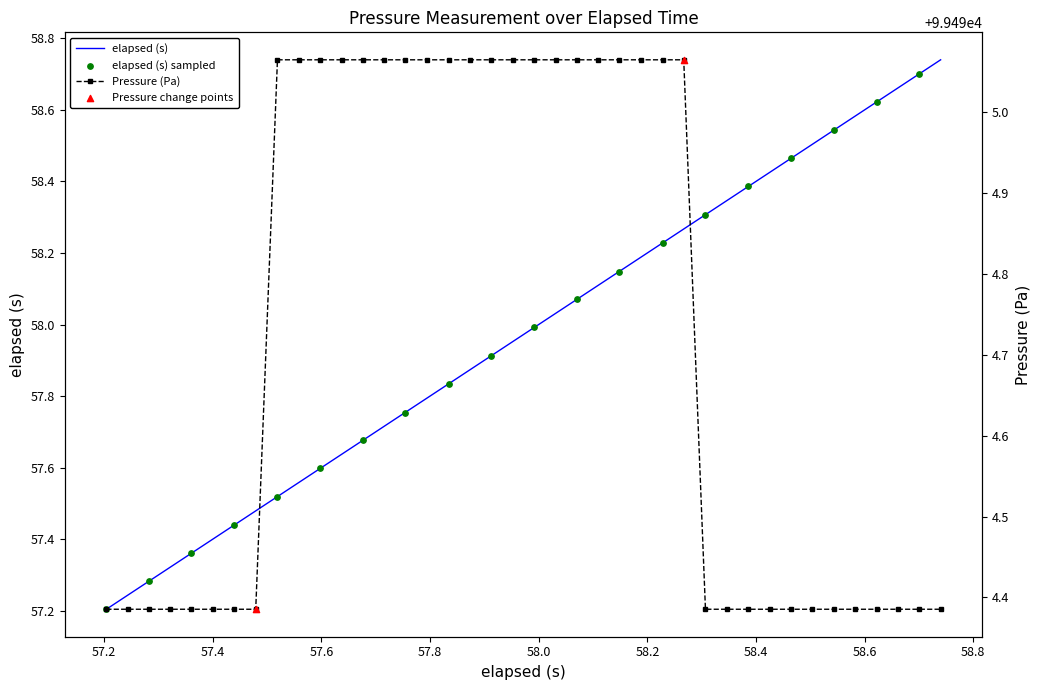

Which series reaches the maximum Y coordinate?

Pressure (Pa)